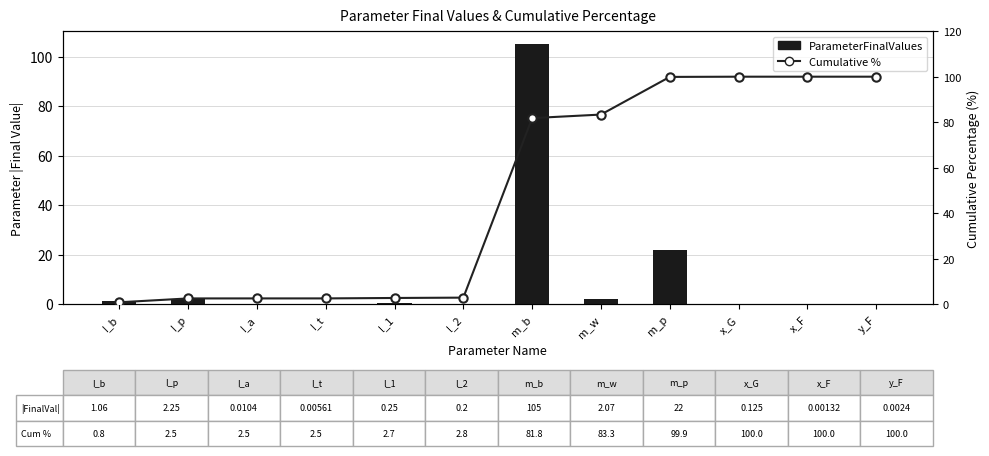

Which series has the largest total across all categories?

Cumulative %